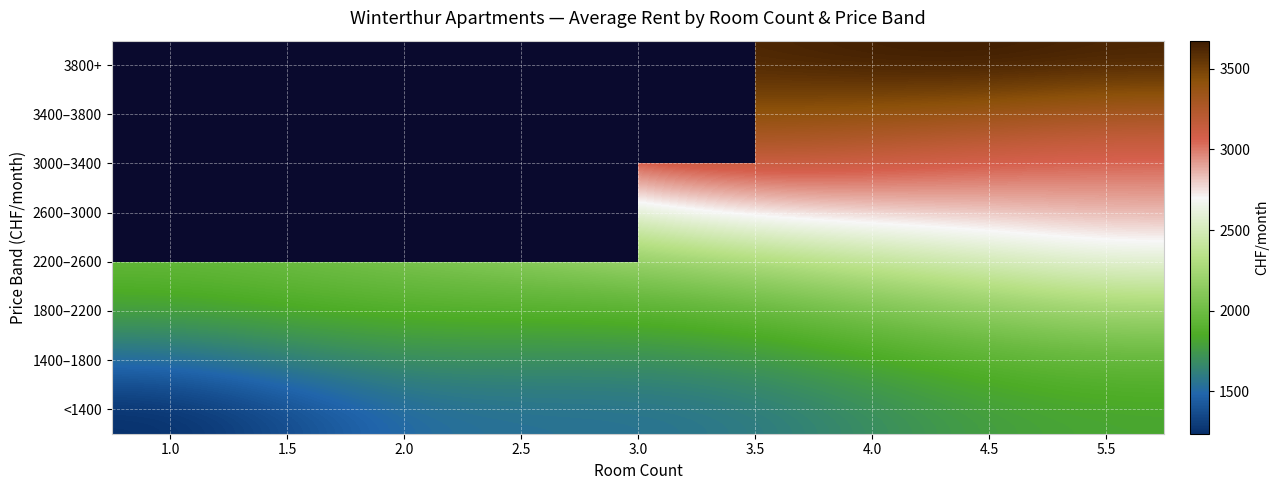

What is the lowest value of the 1400–1800 series?

1518.2